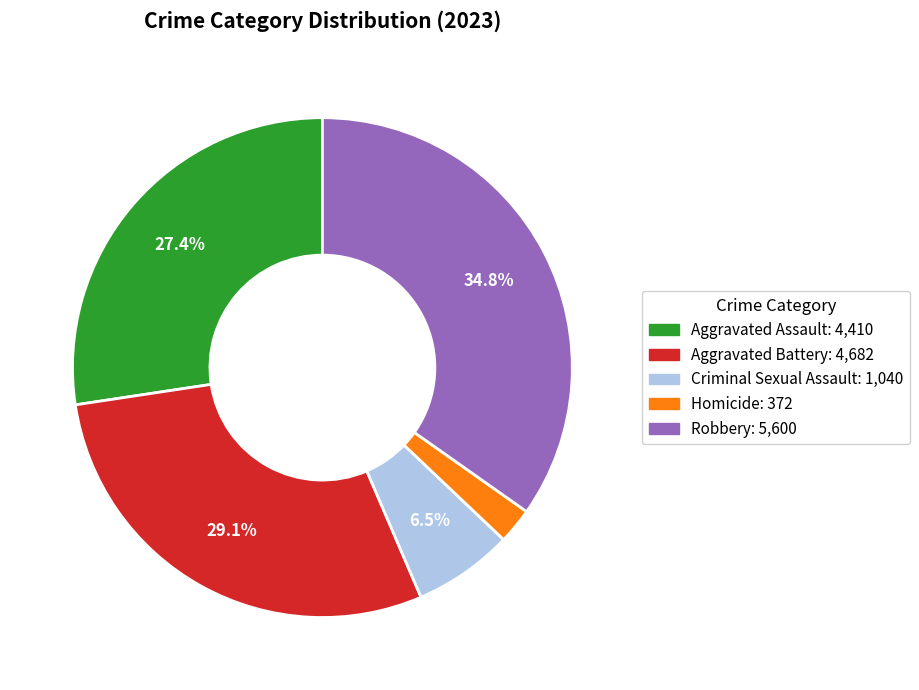

Is there a majority slice in this chart?

No